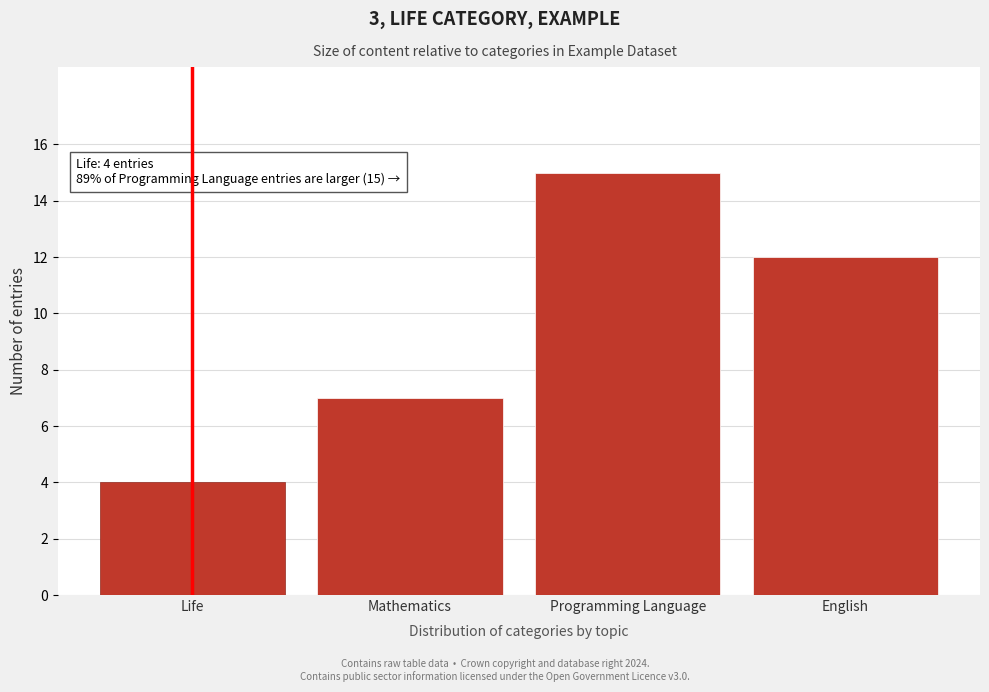

Reading left to right, what are all the values shown in this chart?

Life=4	Mathematics=7	Programming Language=15	English=12